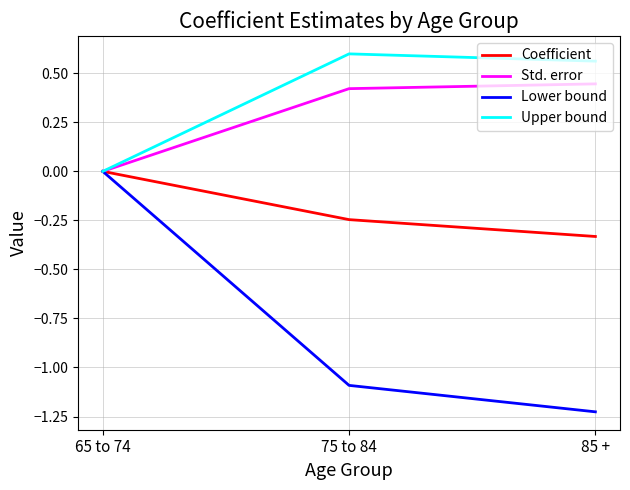

Between 75 to 84 and 85 +, which series saw the biggest shift?

Lower bound